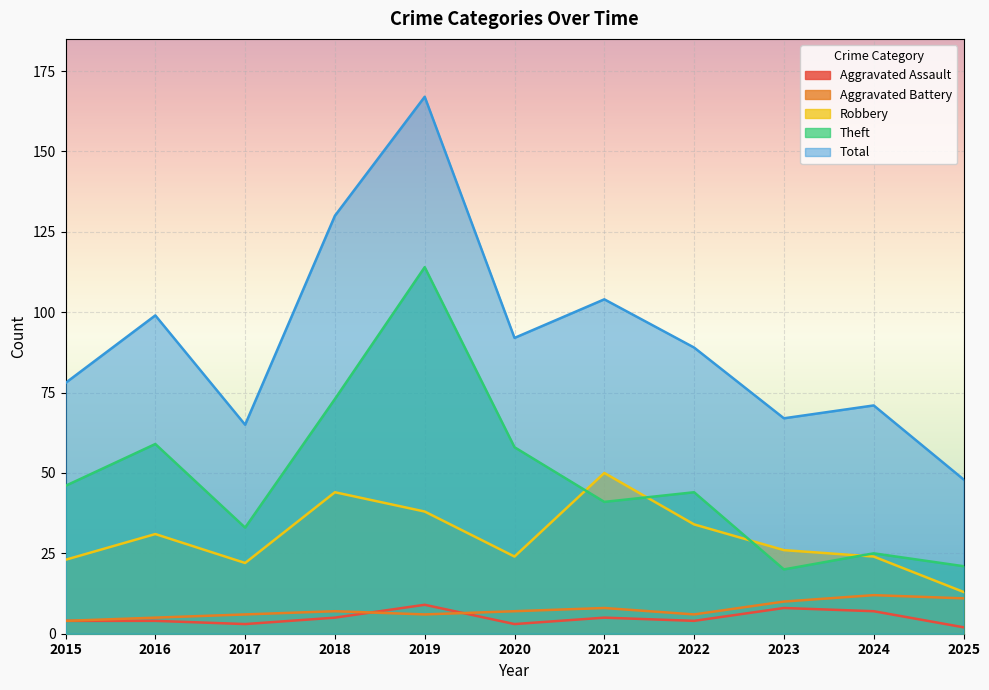

True or false: Aggravated Battery has more than 0 points higher than both neighbors.

True